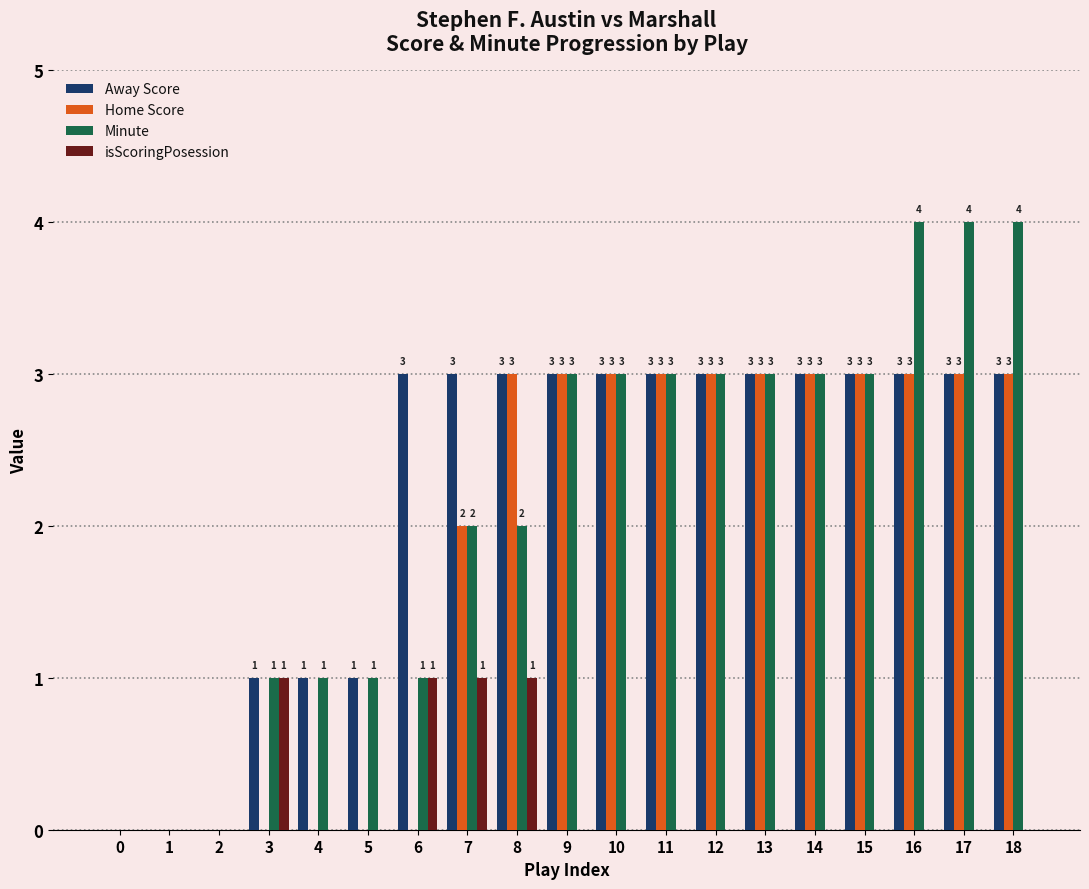

Reading left to right, what are all the values shown in this chart?

Away Score: 0	0	0	1	1	1	3	3	3	3	3	3	3	3	3	3	3	3	3
Home Score: 0	0	0	0	0	0	0	2	3	3	3	3	3	3	3	3	3	3	3
Minute: 0	0	0	1	1	1	1	2	2	3	3	3	3	3	3	3	4	4	4
isScoringPosession: 0	0	0	1	0	0	1	1	1	0	0	0	0	0	0	0	0	0	0